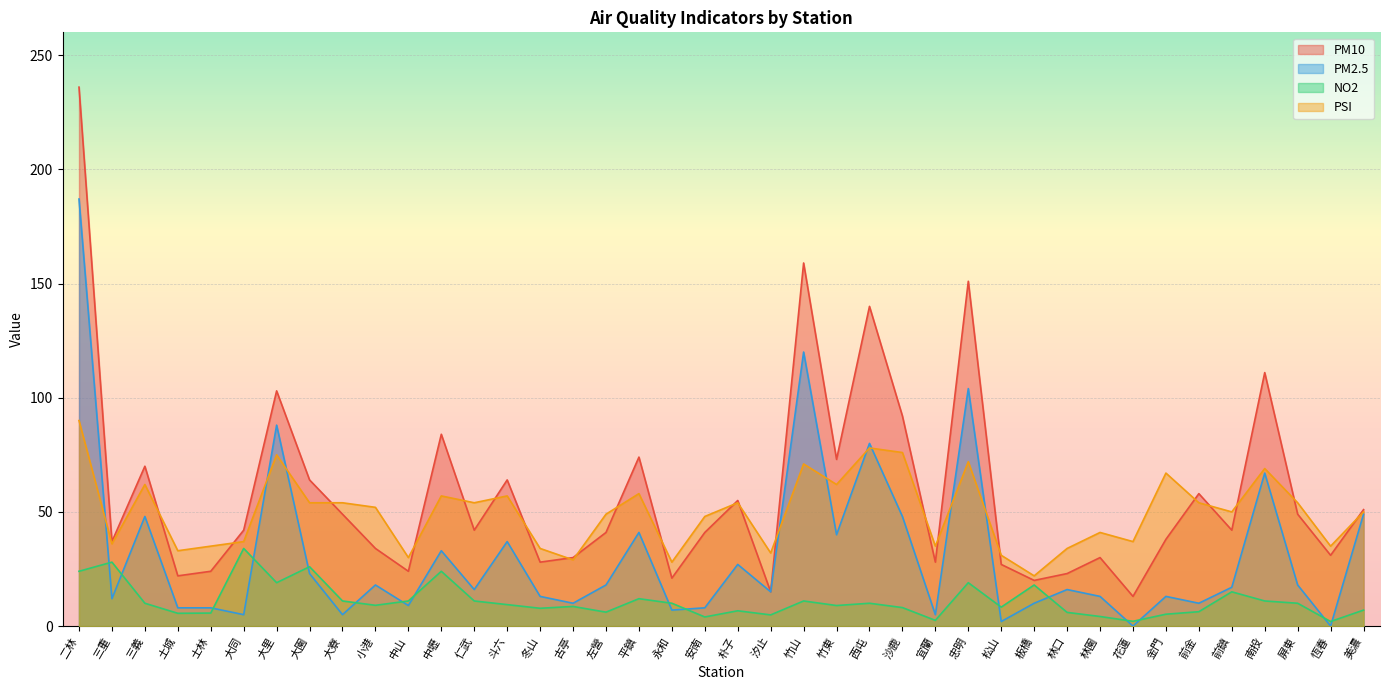

Is it true that PM10 equals 15.0 at 汐止?

True